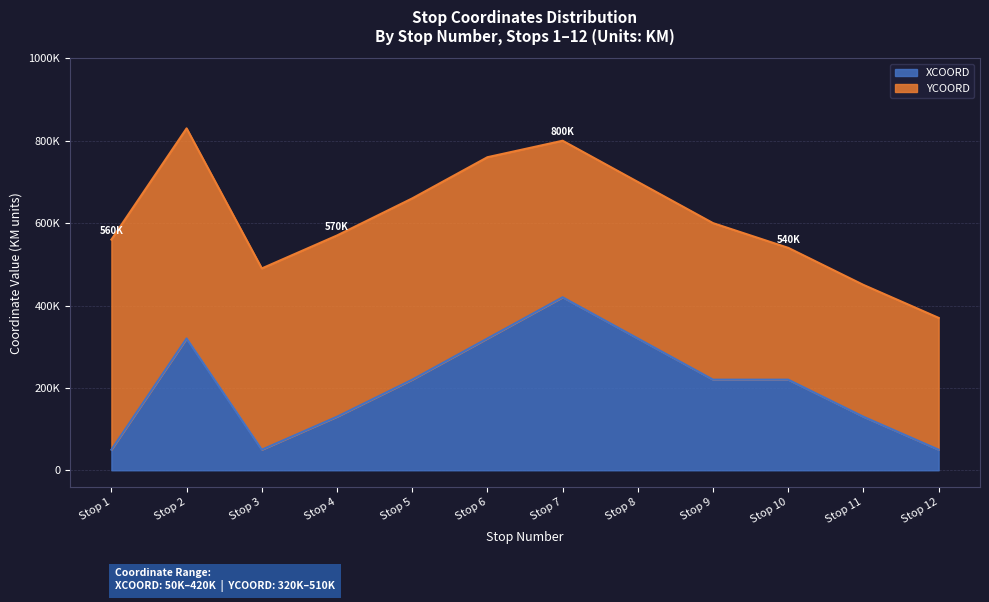

How many categories are shown in the chart?

12